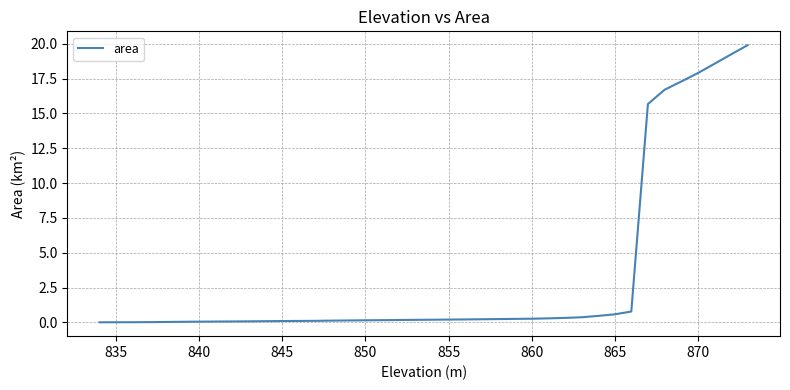

What is the difference between the maximum and minimum values?

19.9